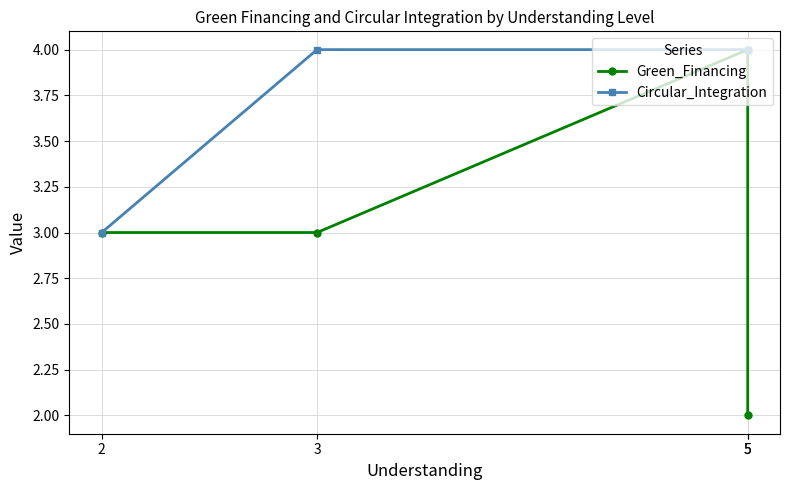

At which category does the chart reach its peak across all series?

5